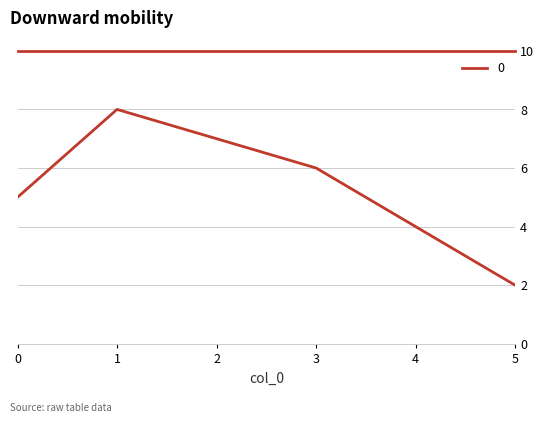

What is the ratio of the value at 2 to the value at 5?

3.5